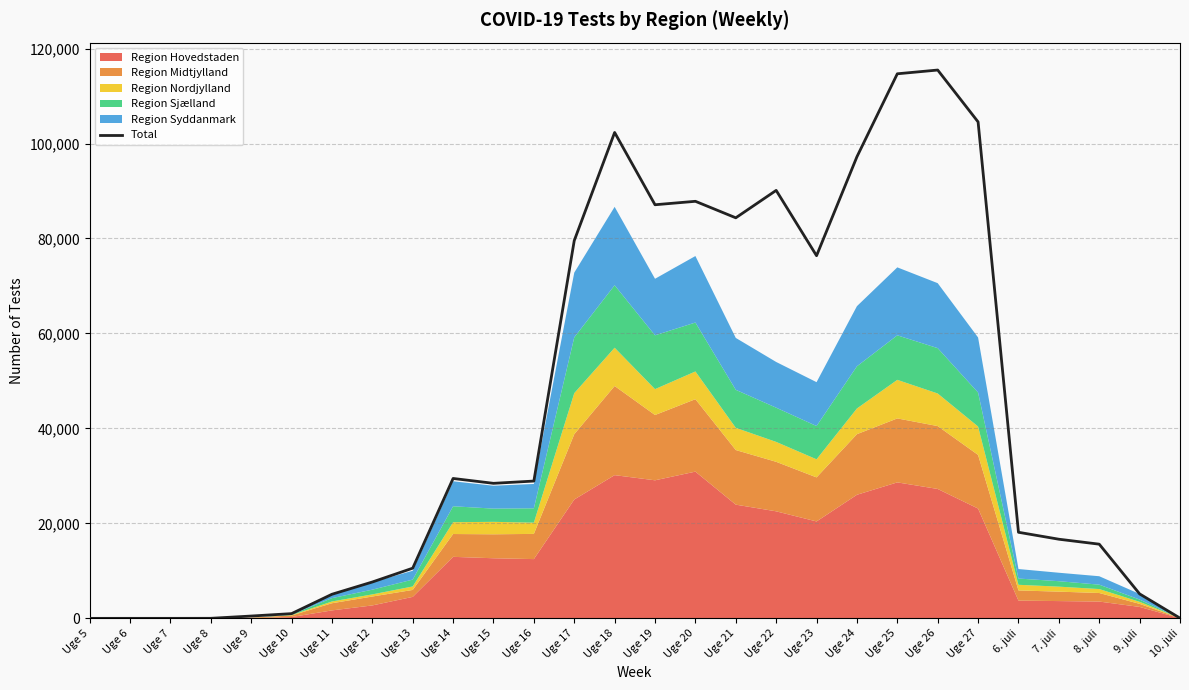

Count the number of values greater than 28438.

13